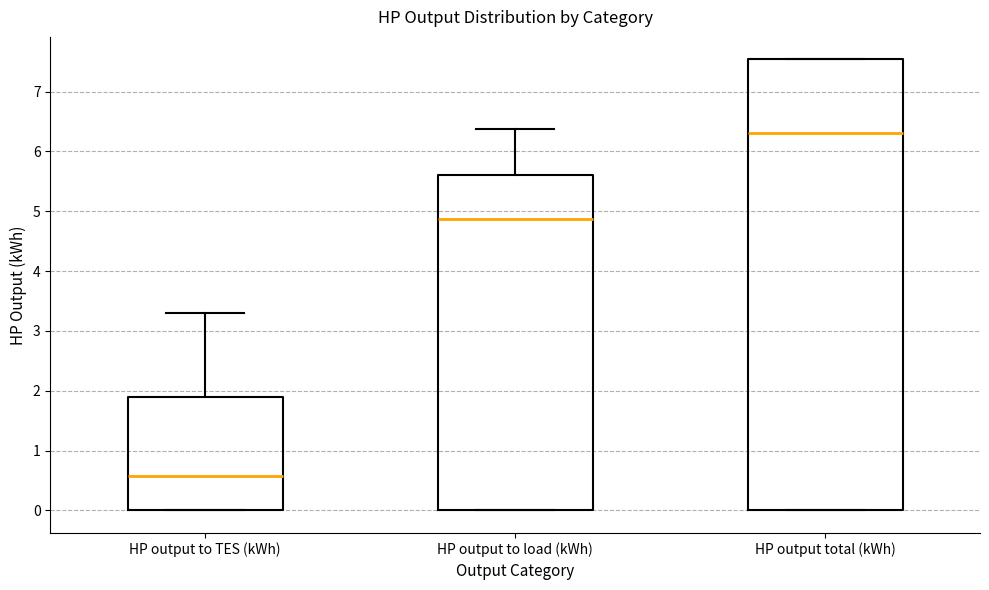

Which box's median line is the highest?

HP output total (kWh)